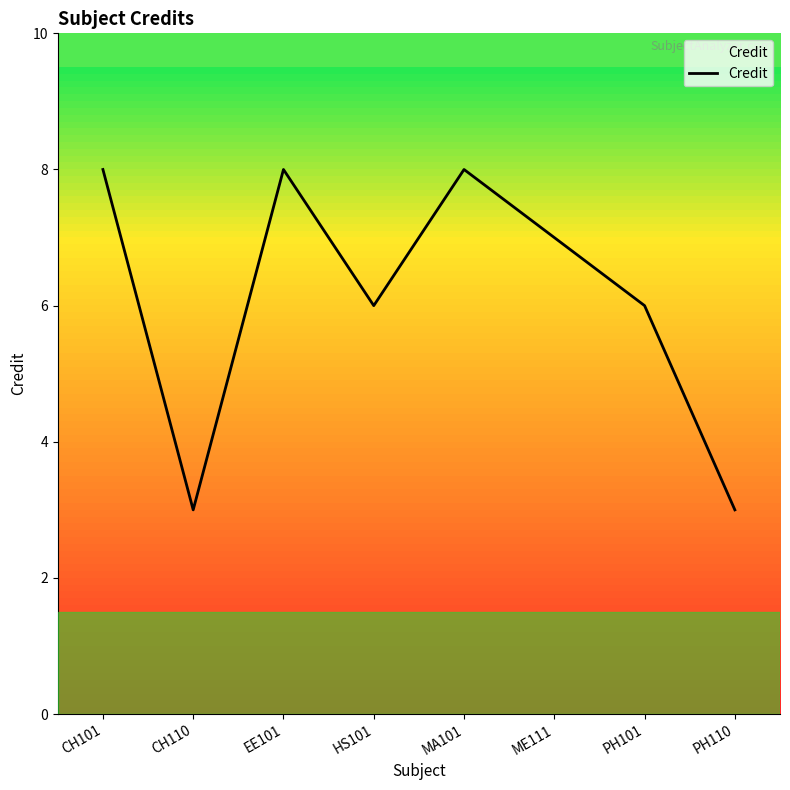

What is the sum of the values at HS101 and PH101?

12